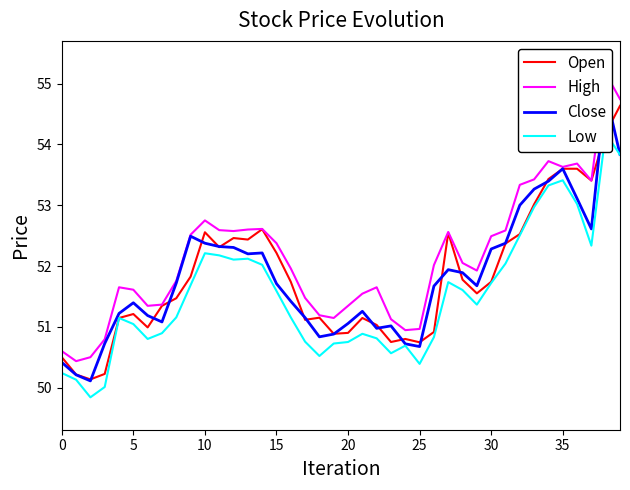

What is the label of the 21st point from the left?

20